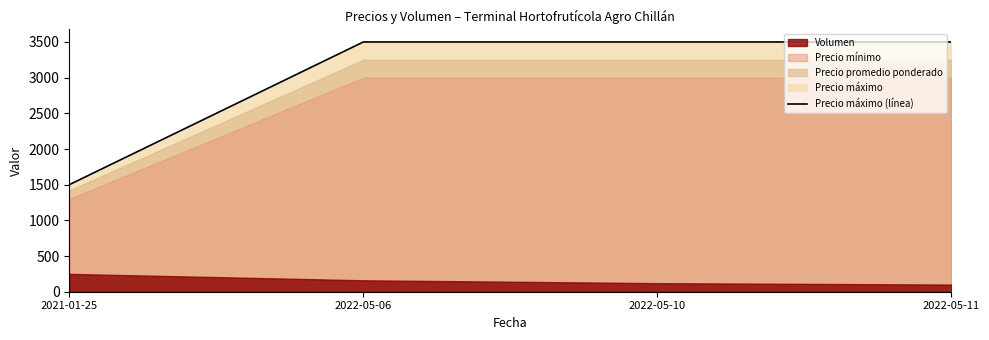

What is the label of the 3rd point from the left?

2022-05-10